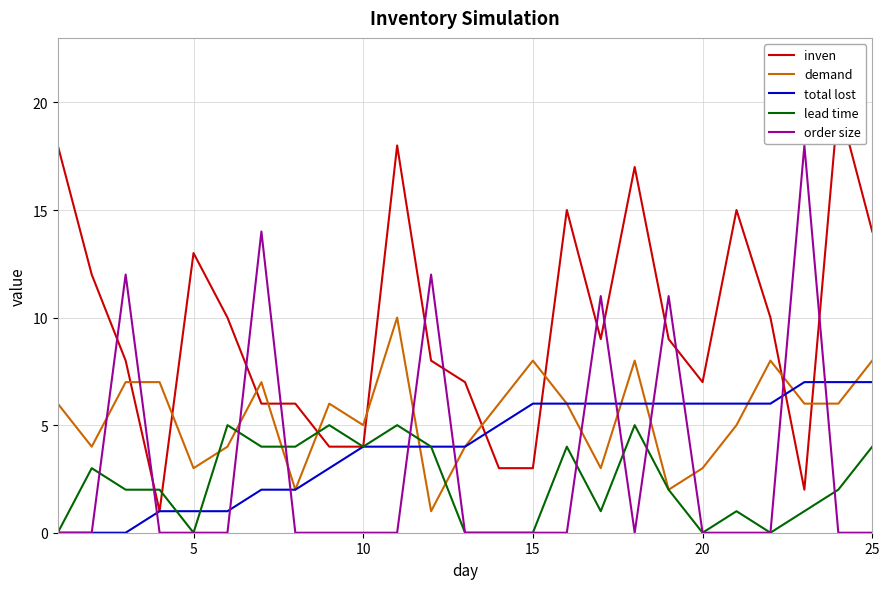

What is the approximate value of demand at 15?

8